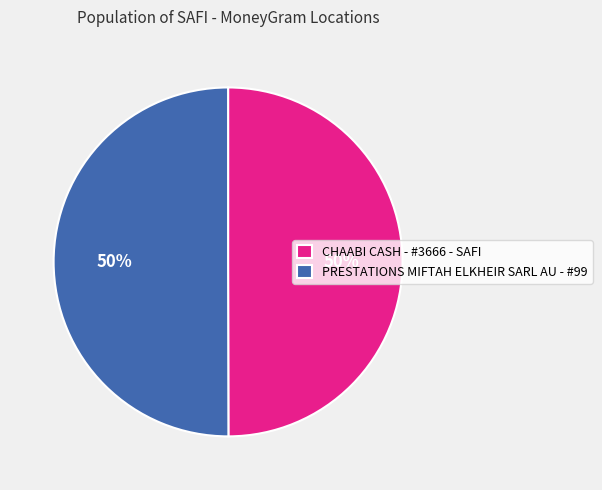

Count the number of slices in the pie.

2